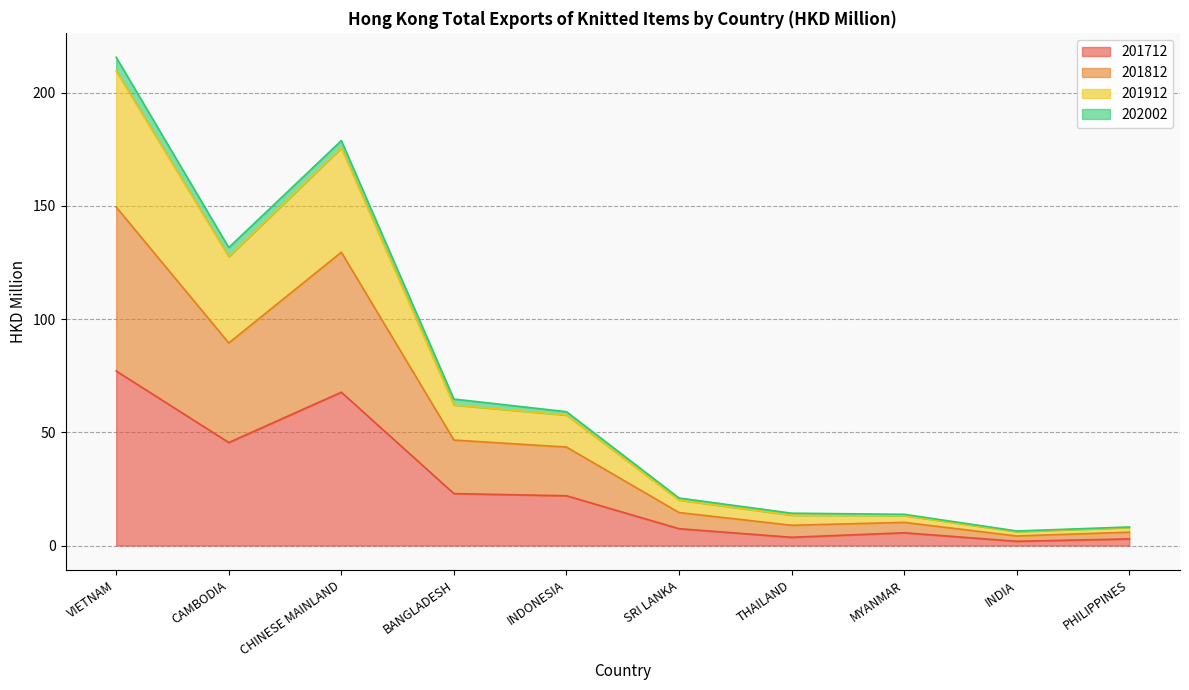

What is the label of the 5th point from the right?

SRI LANKA